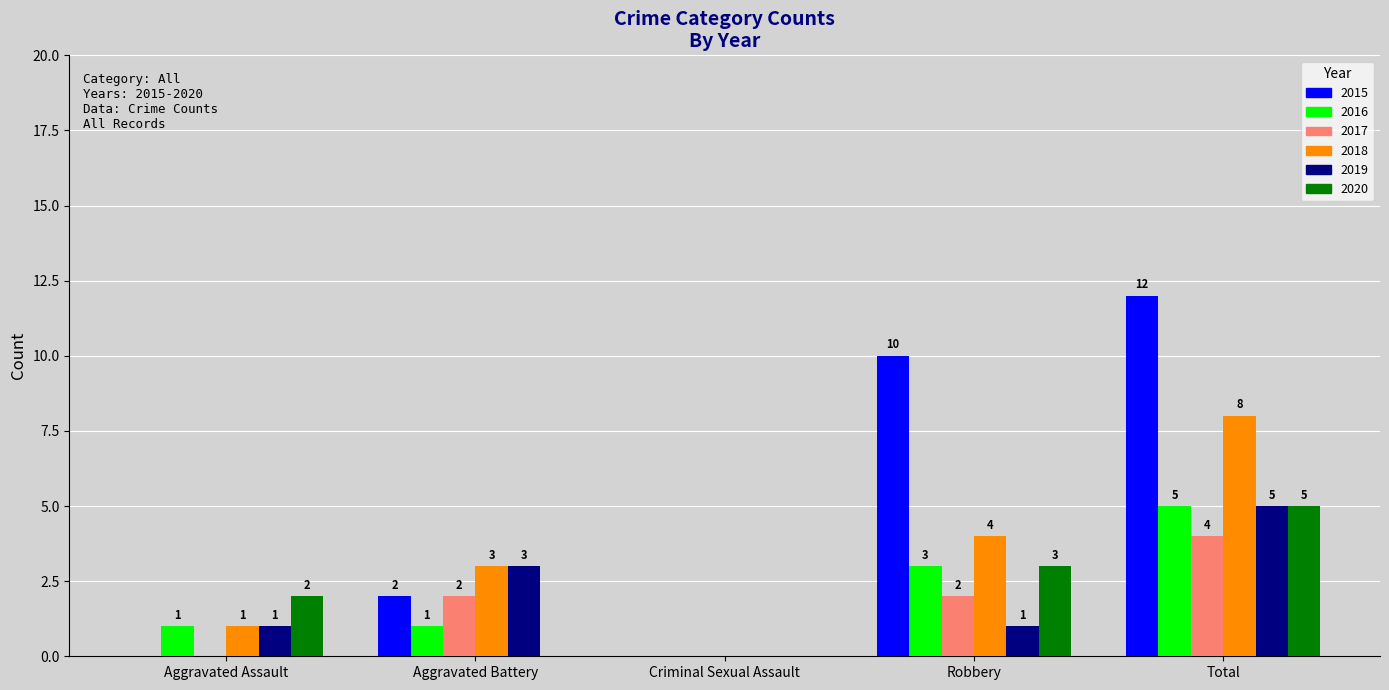

Are the bars grouped side by side (vs. stacked)?

Yes